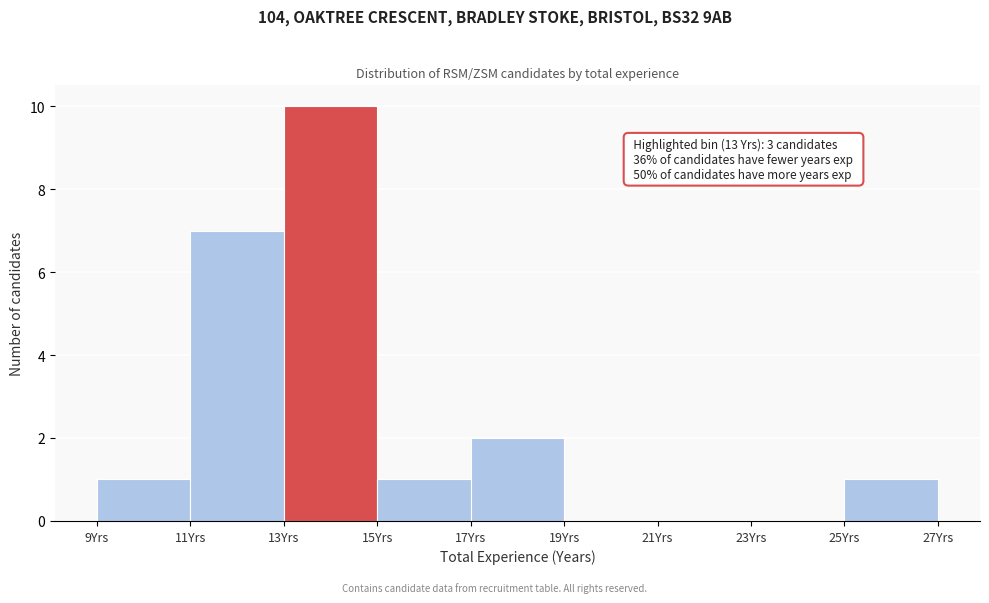

Which range on the x-axis has the tallest bar?

13 to 15